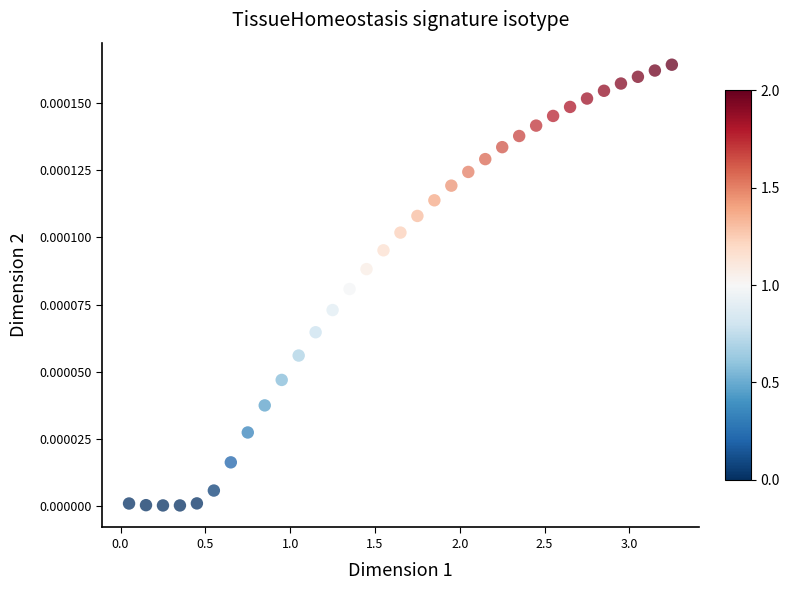

What is the range of X values (max minus min)?

3.2